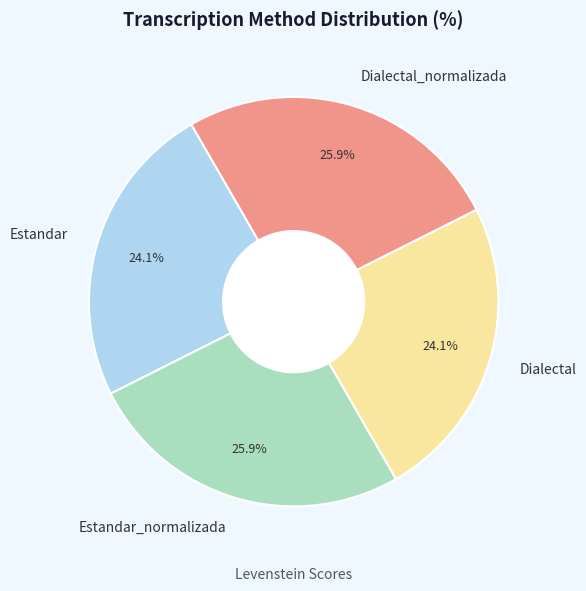

What portion of the pie excludes Estandar_normalizada?

74.1%